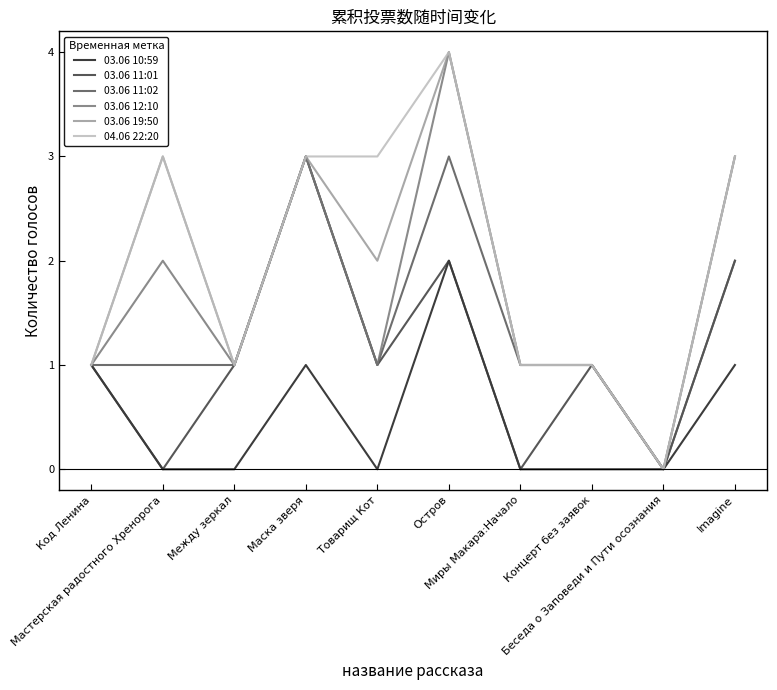

What is the total value across all series at Товарищ Кот?

8